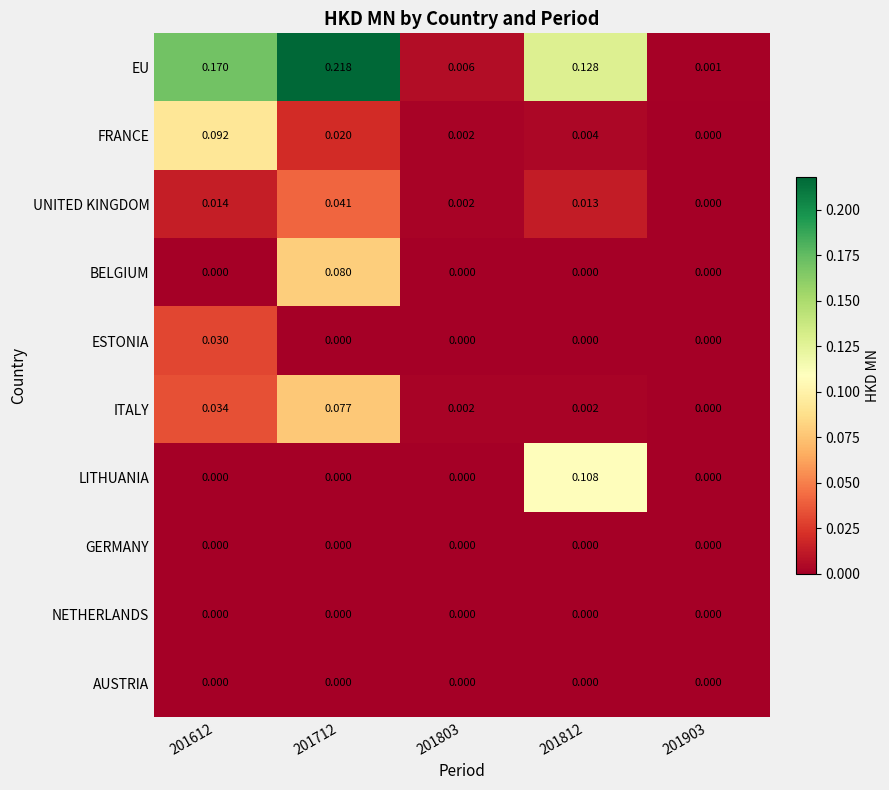

How many values in the ESTONIA series exceed 0?

1